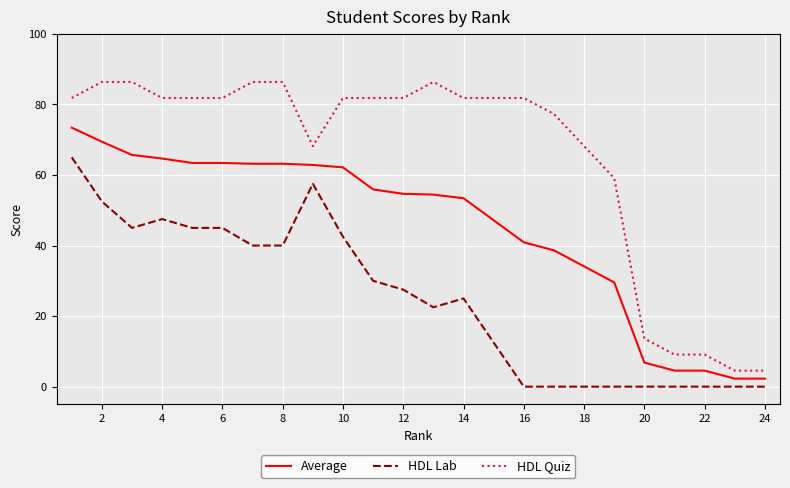

Which series has the widest spread of values?

HDL Quiz